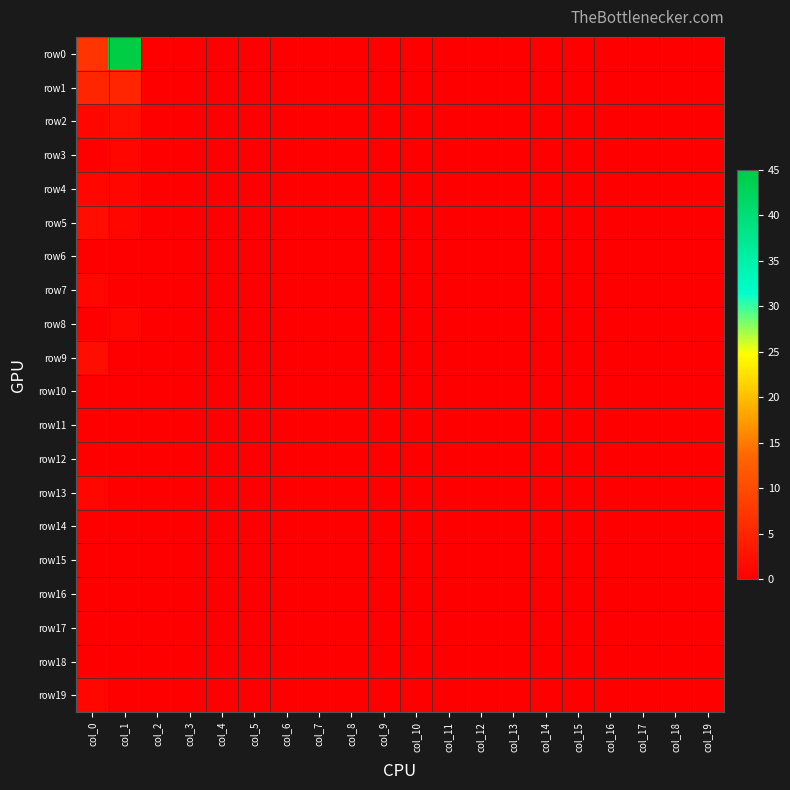

At col_5, list the series in order from smallest to largest.

row0, row1, row2, row3, row4, row5, row6, row7, row8, row9, row10, row11, row12, row13, row14, row15, row16, row17, row18, row19